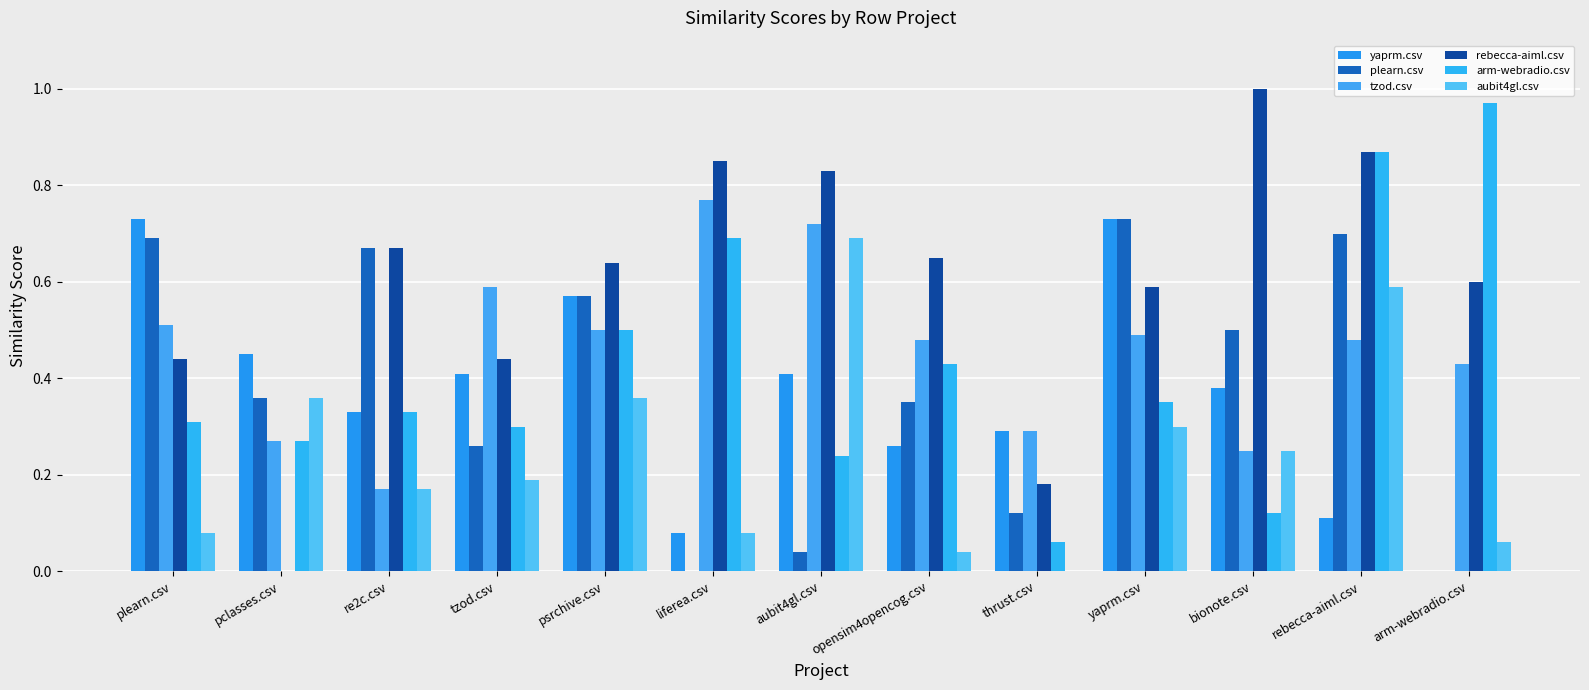

What is the difference between the second highest and minimum values in the aubit4gl.csv series?

0.6